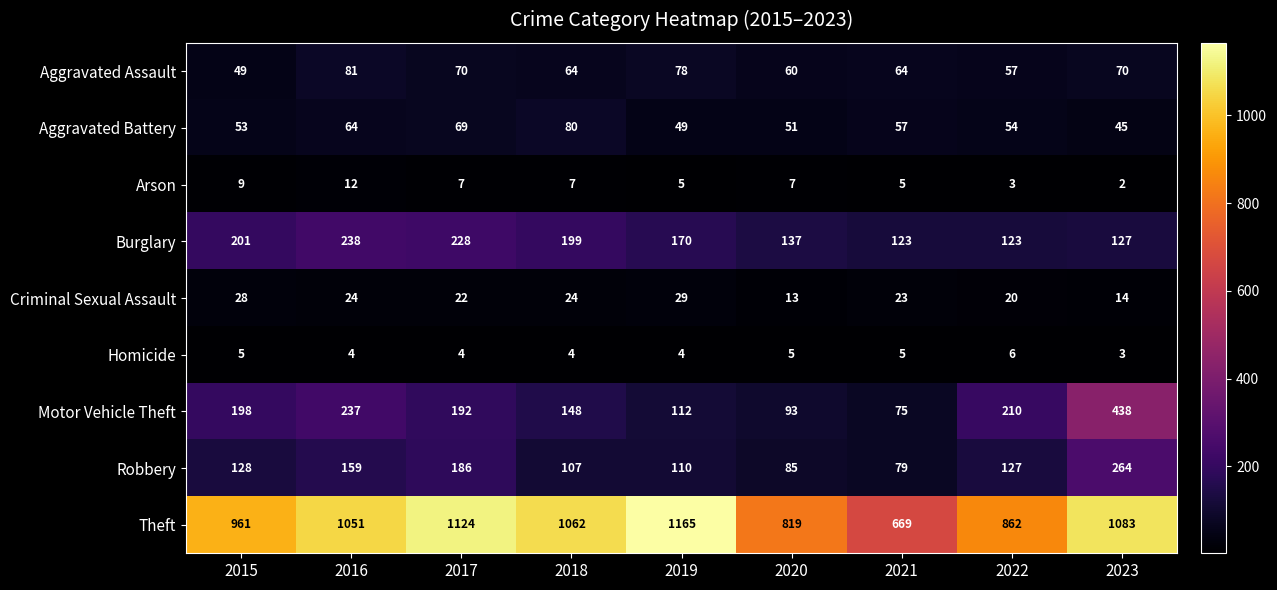

Which series has the widest spread of values?

Theft